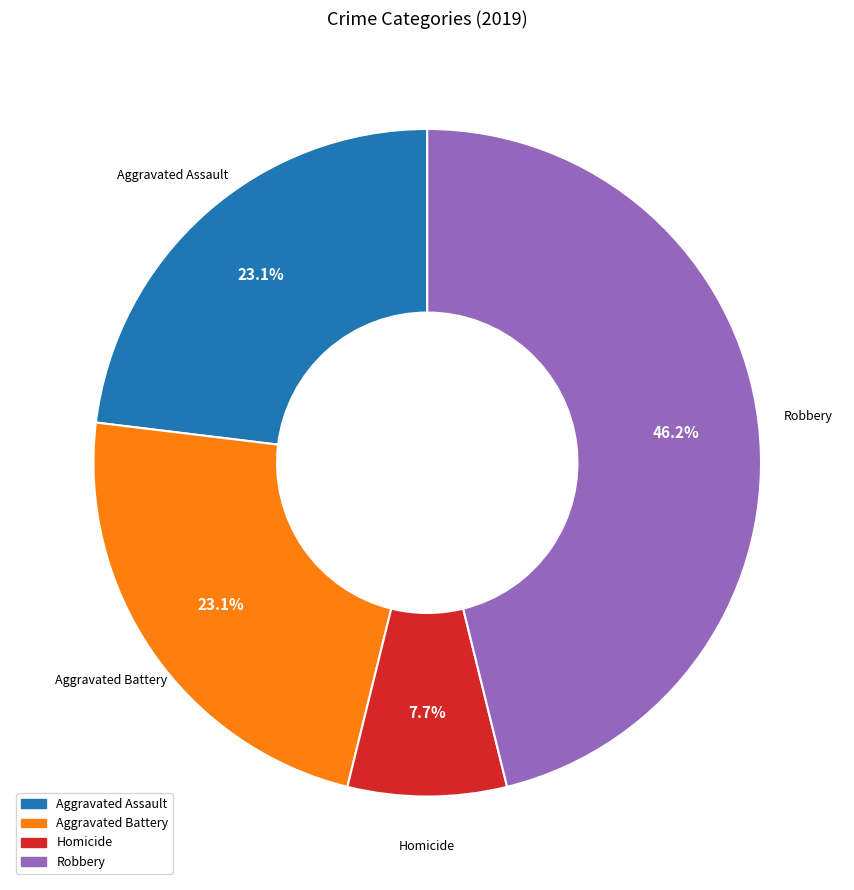

True or false: Aggravated Assault accounts for 23% of the total.

True